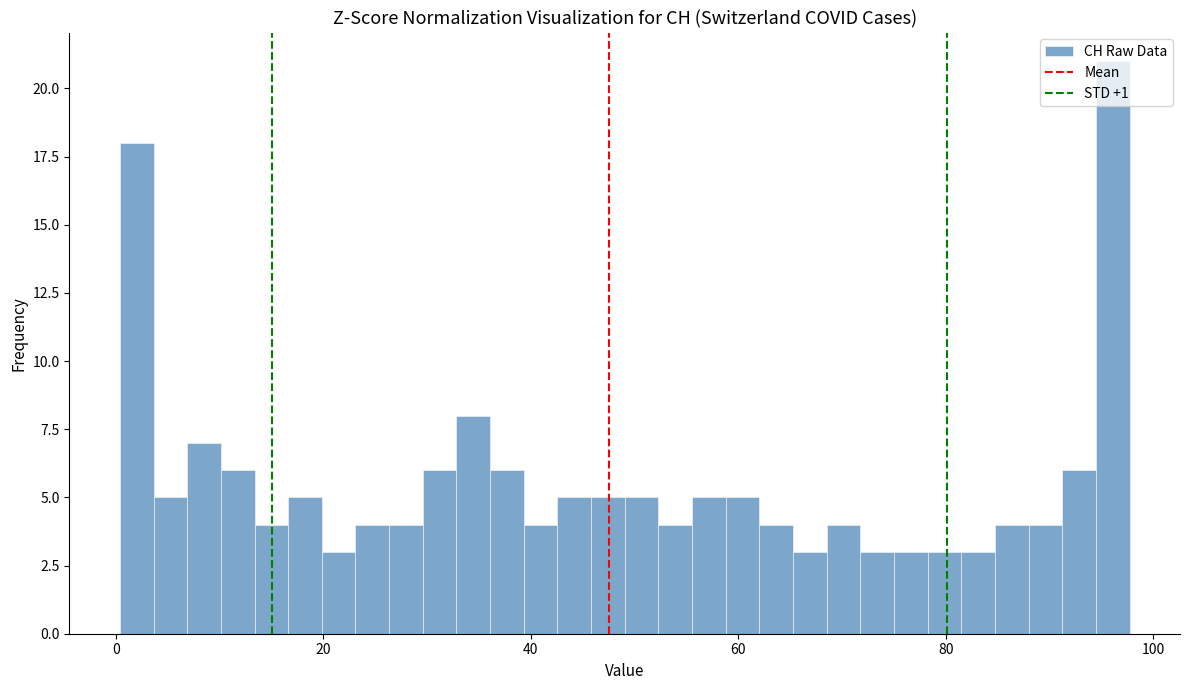

Around what value on the x-axis is the tallest bar? Give the approximate position of its centre, as read against the axis.

96